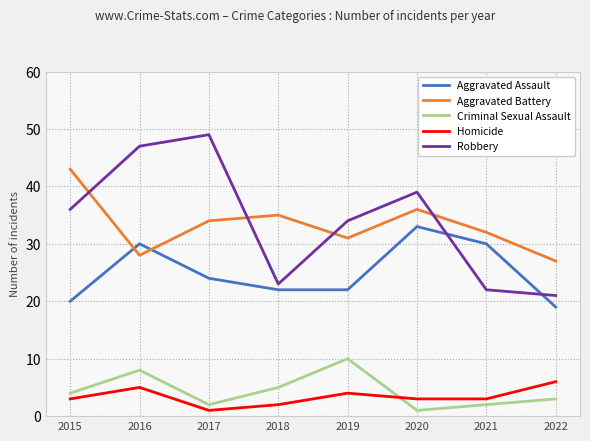

What are all the series names shown in the legend?

Aggravated Assault, Aggravated Battery, Criminal Sexual Assault, Homicide, Robbery